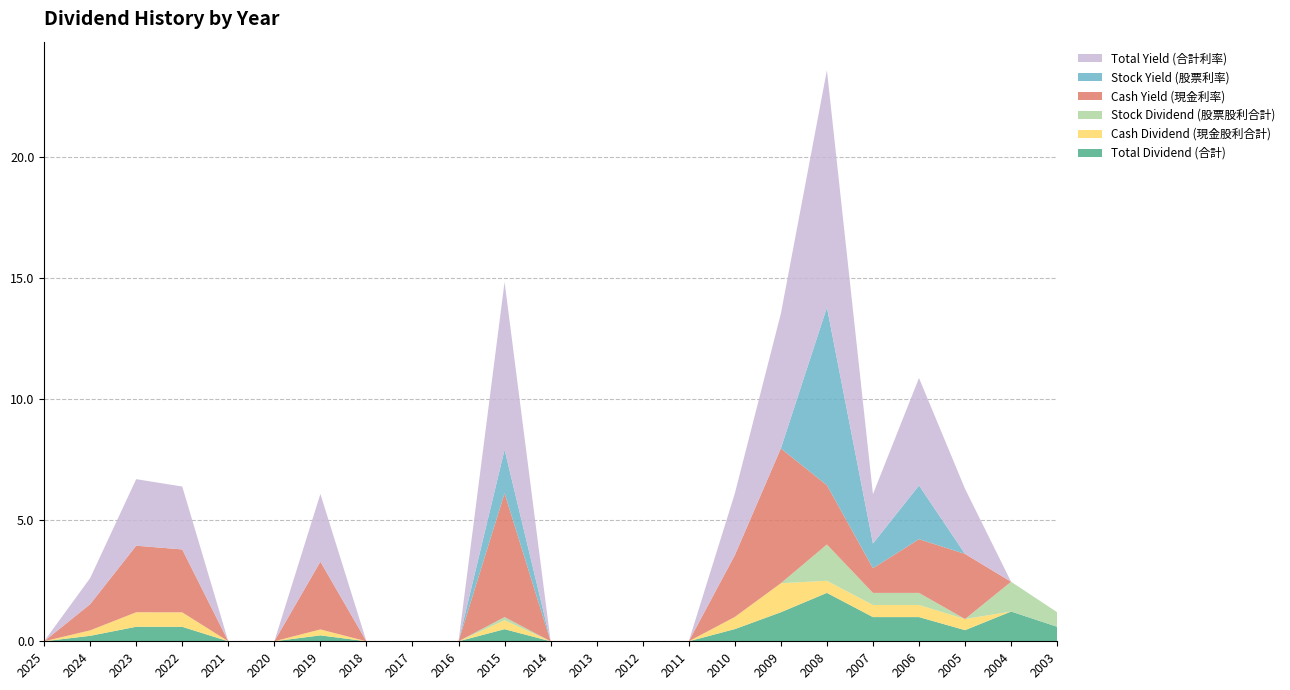

Reading left to right, extract all data points from this chart.

Total Dividend (合計): 0.0	0.2	0.6	0.6	0.0	0.0	0.2	0.0	0.0	0.0	0.5	0.0	0.0	0.0	0.0	0.5	1.2	2.0	1.0	1.0	0.5	1.2	0.6
Cash Dividend (現金股利合計): 0.0	0.2	0.6	0.6	0.0	0.0	0.2	0.0	0.0	0.0	0.4	0.0	0.0	0.0	0.0	0.5	1.2	0.5	0.5	0.5	0.5	0.0	0.0
Stock Dividend (股票股利合計): 0.0	0.0	0.0	0.0	0.0	0.0	0.0	0.0	0.0	0.0	0.1	0.0	0.0	0.0	0.0	0.0	0.0	1.5	0.5	0.5	0.0	1.2	0.6
Cash Yield (現金利率): 0.0	1.1	2.8	2.6	0.0	0.0	2.8	0.0	0.0	0.0	5.1	0.0	0.0	0.0	0.0	2.5	5.6	2.5	1.0	2.2	2.7	0.0	0.0
Stock Yield (股票利率): 0.0	0.0	0.0	0.0	0.0	0.0	0.0	0.0	0.0	0.0	1.8	0.0	0.0	0.0	0.0	0.0	0.0	7.3	1.0	2.2	0.0	0.0	0.0
Total Yield (合計利率): 0.0	1.1	2.8	2.6	0.0	0.0	2.8	0.0	0.0	0.0	6.9	0.0	0.0	0.0	0.0	2.5	5.6	9.8	2.0	4.4	2.7	0.0	0.0